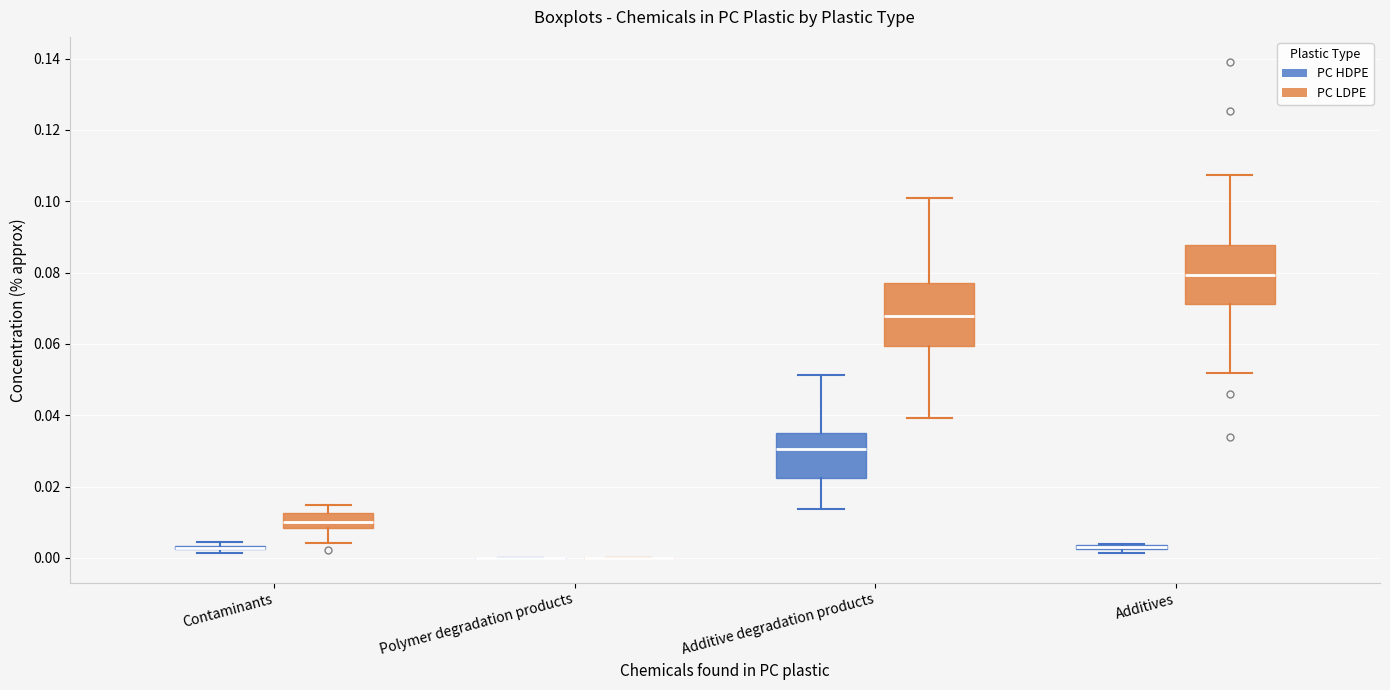

Where does the lower whisker of the box for Contaminants (PC LDPE) end on the y-axis? The values are not printed on the chart, so give them approximately, as read against the axis.

0.004